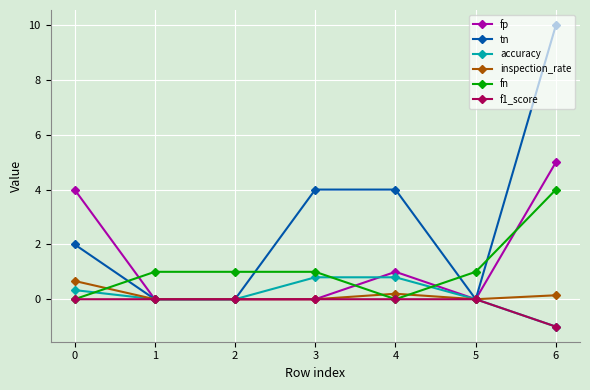

What is the highest value of the accuracy series?

0.8